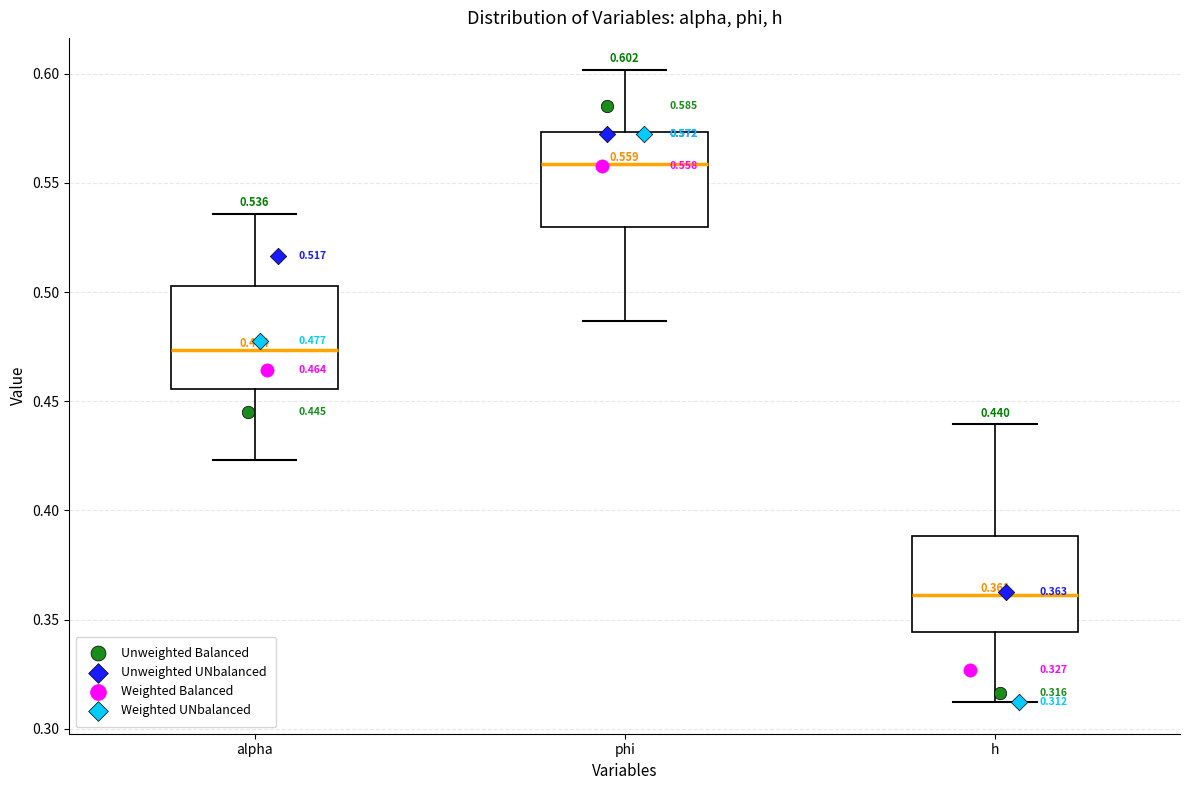

Which box has the highest median line?

phi